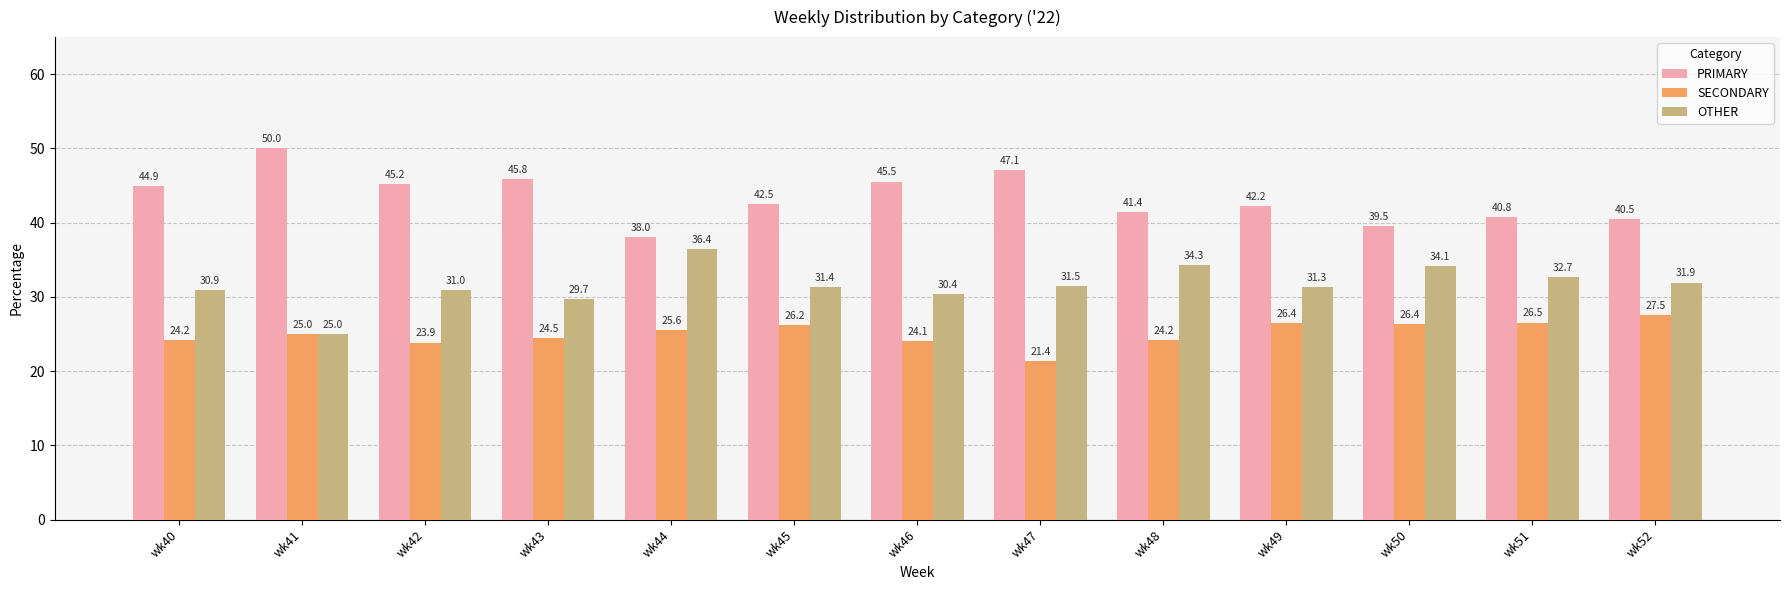

What is the difference between the maximum and minimum values in the PRIMARY series?

12.0